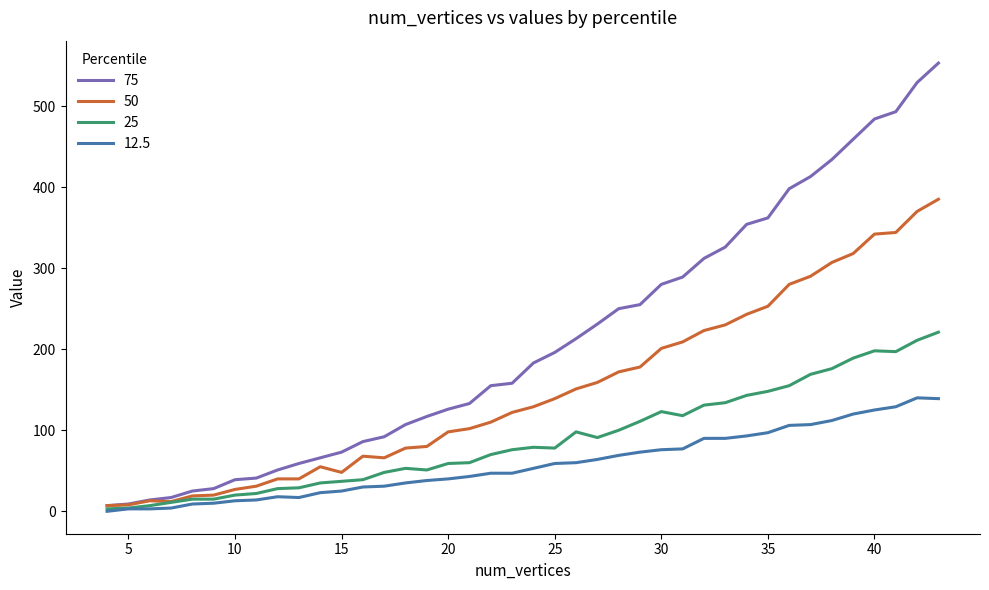

What is the maximum value shown in the chart?

553